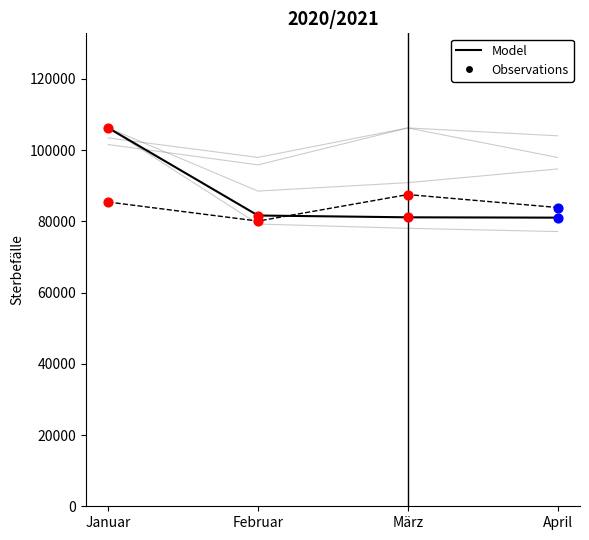

Which series contains the highest Y value?

Model 2021